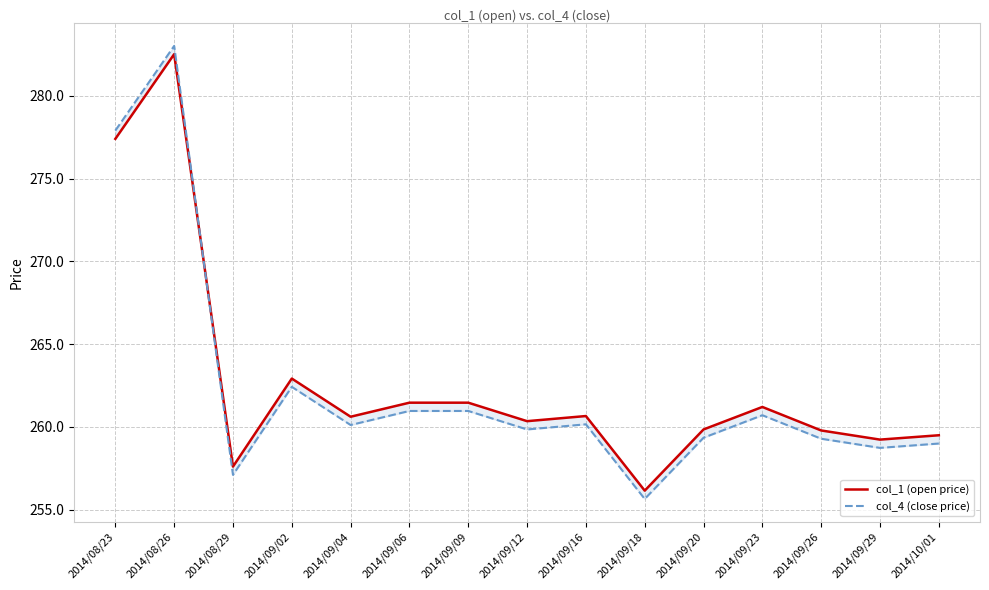

At how many categories does at least one series exceed 257?

14